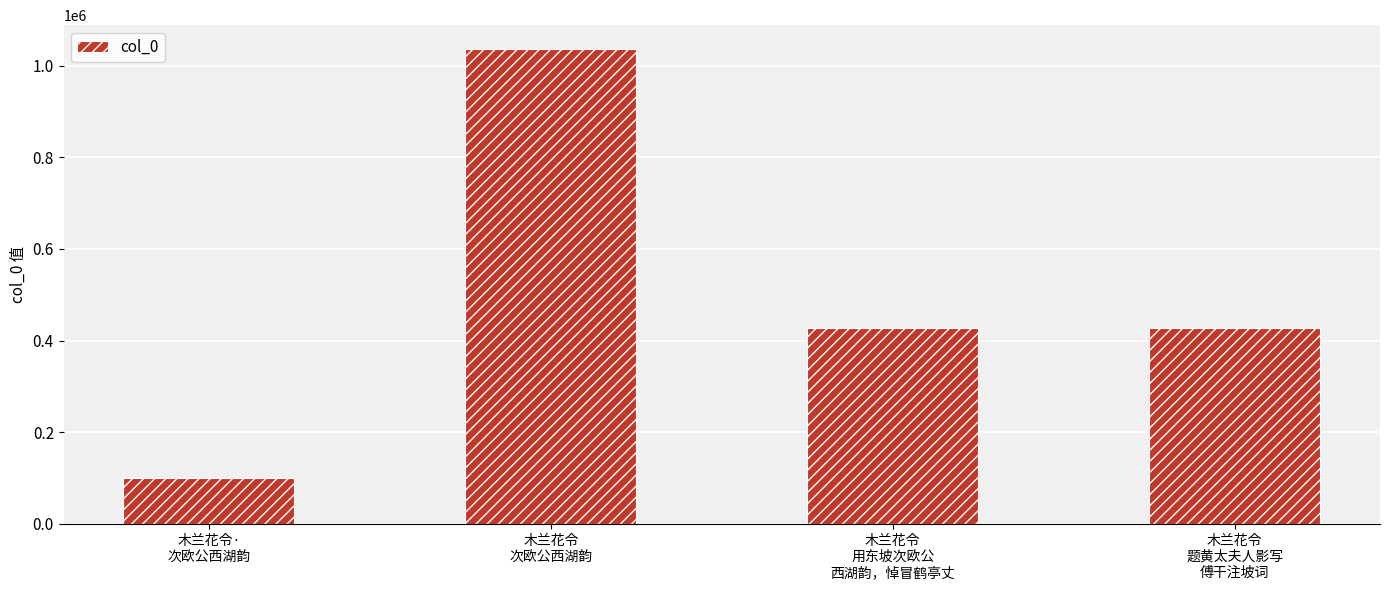

What is the average value?

497796